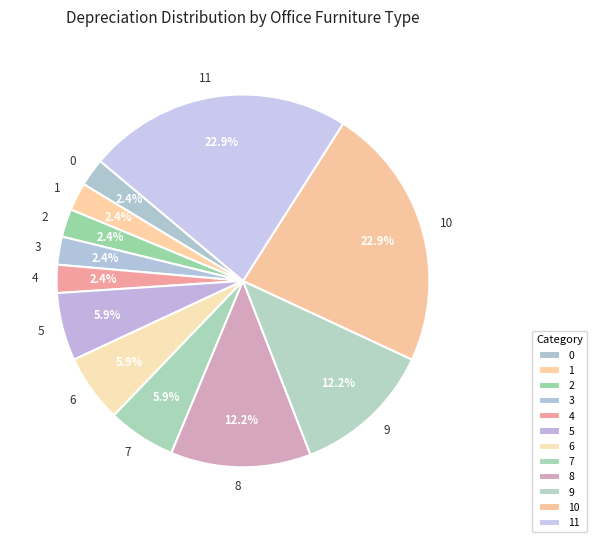

What percentage is NOT represented by 11?

77.1%